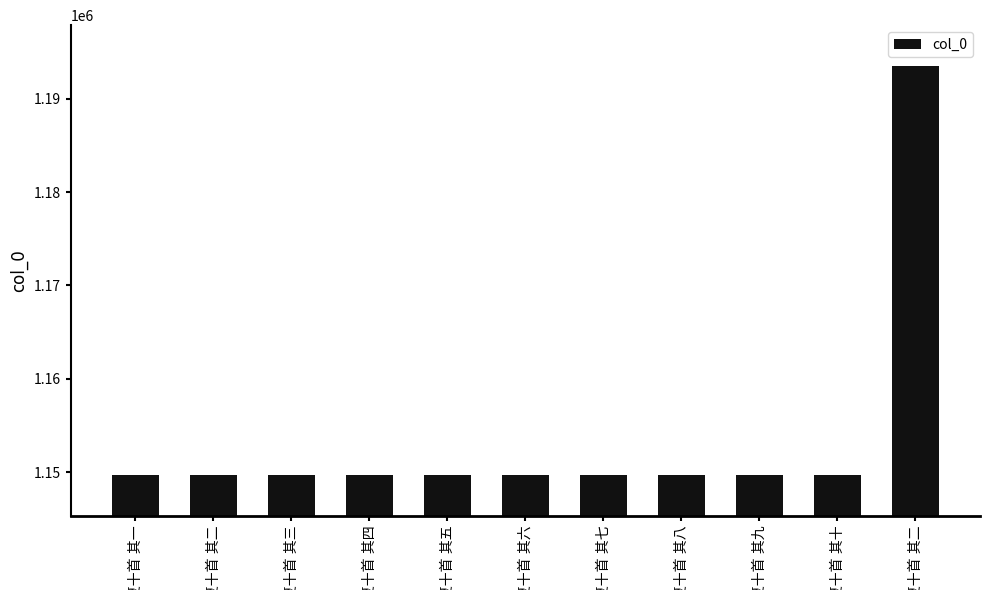

How many bars are there in total?

11